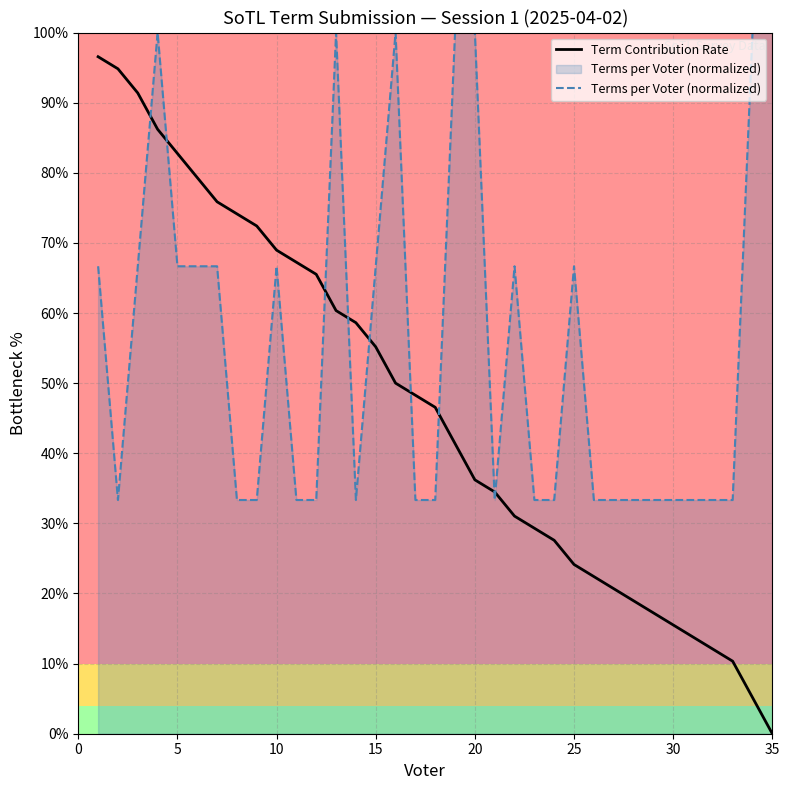

True or false: Terms per Voter (normalized) and Term Contribution Rate cross at least once.

True